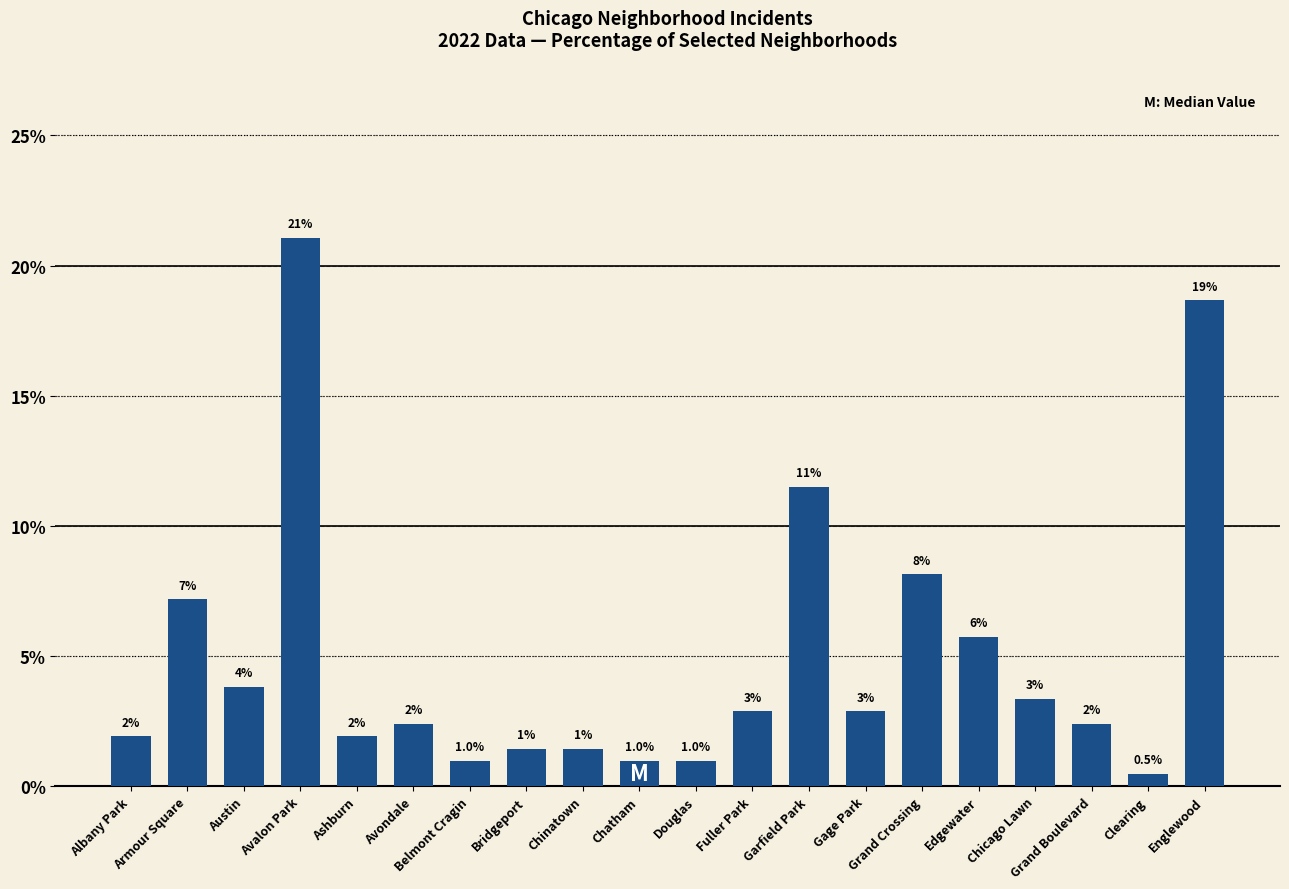

Does the chart contain any negative values?

No